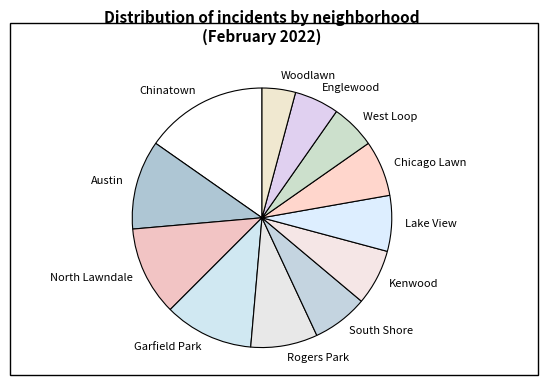

Is there a majority slice in this chart?

No